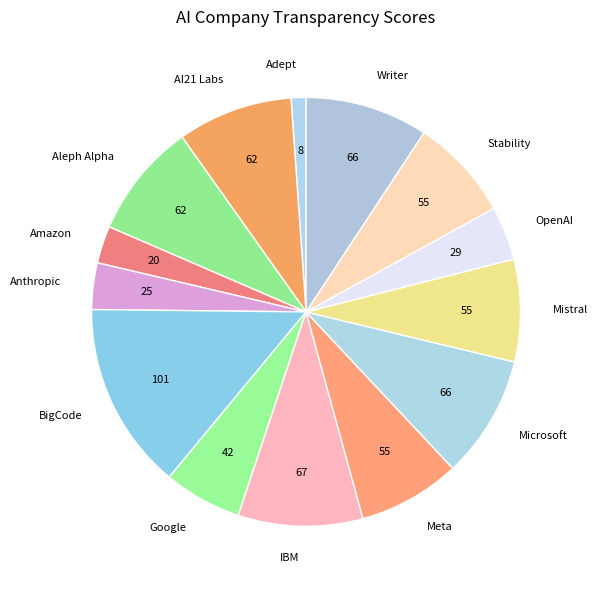

How many slices are in this pie chart?

14